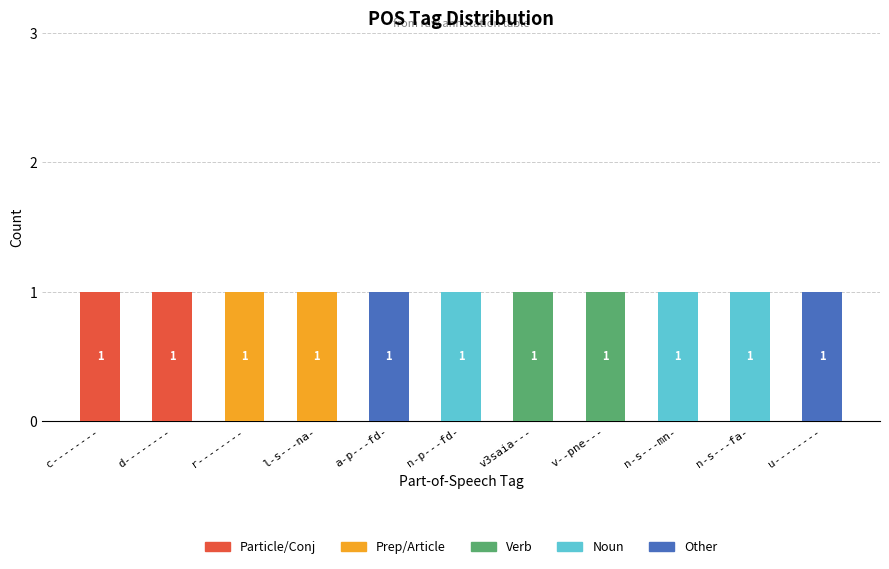

The value of Particle/Conj at n-p---fd- is 0. True or false?

True